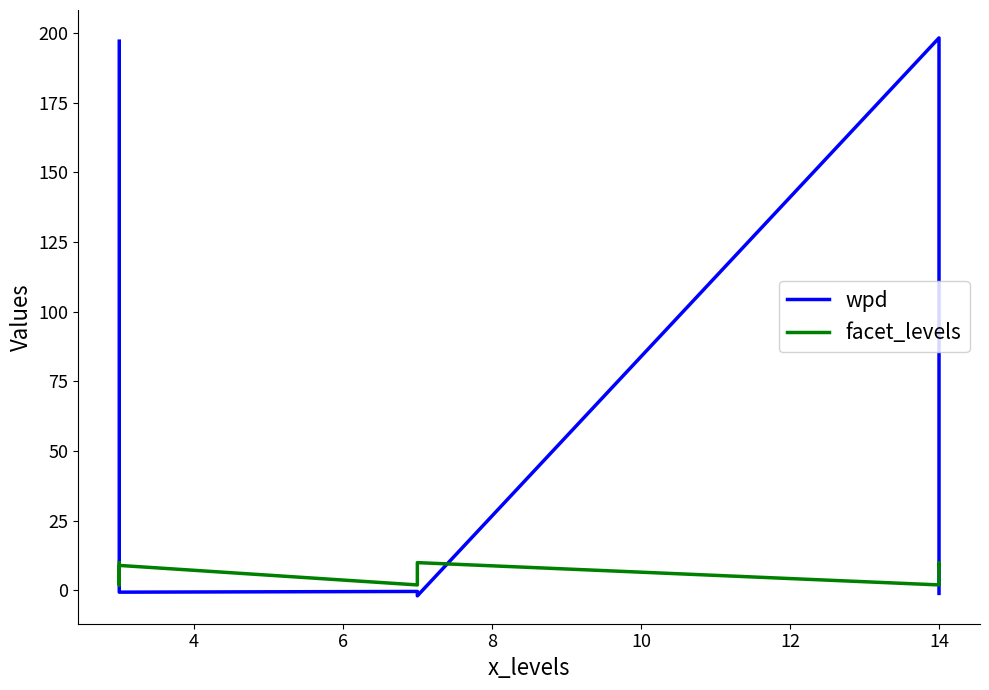

Which series has the largest total across all categories?

wpd